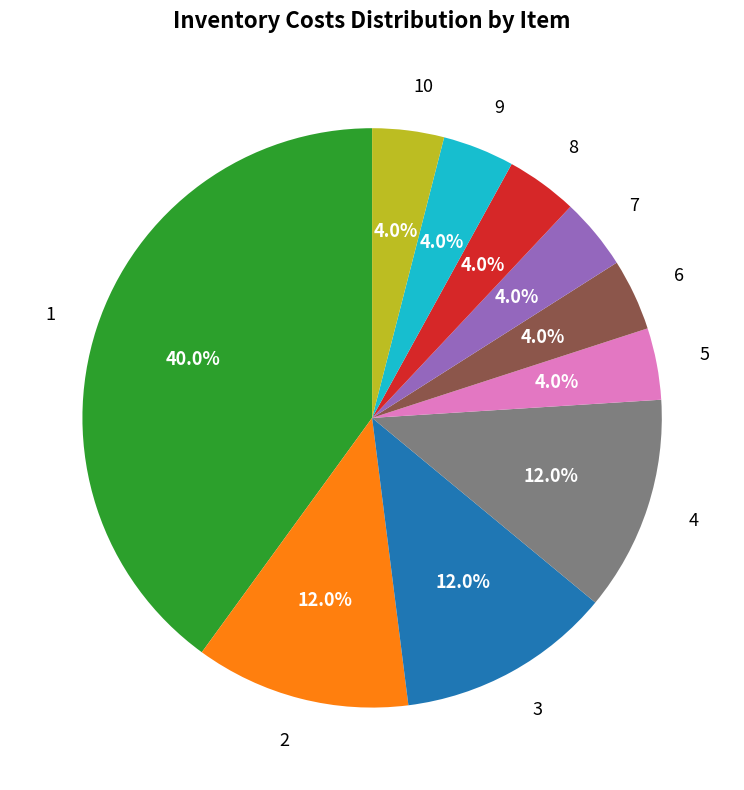

How many slices are in this pie chart?

10